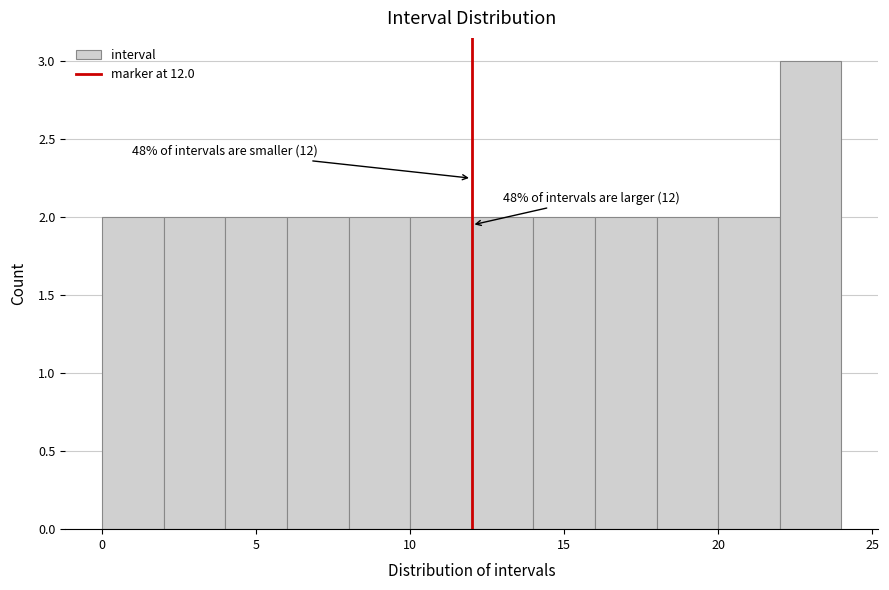

Which range on the x-axis has the tallest bar?

22 to 24